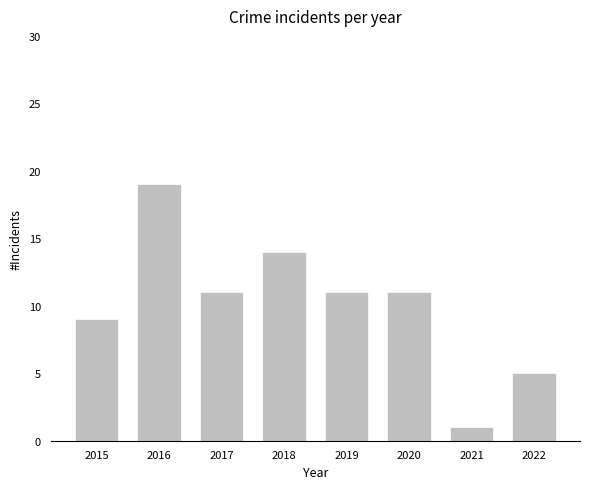

What is the value of the 3rd bar from the left?

11